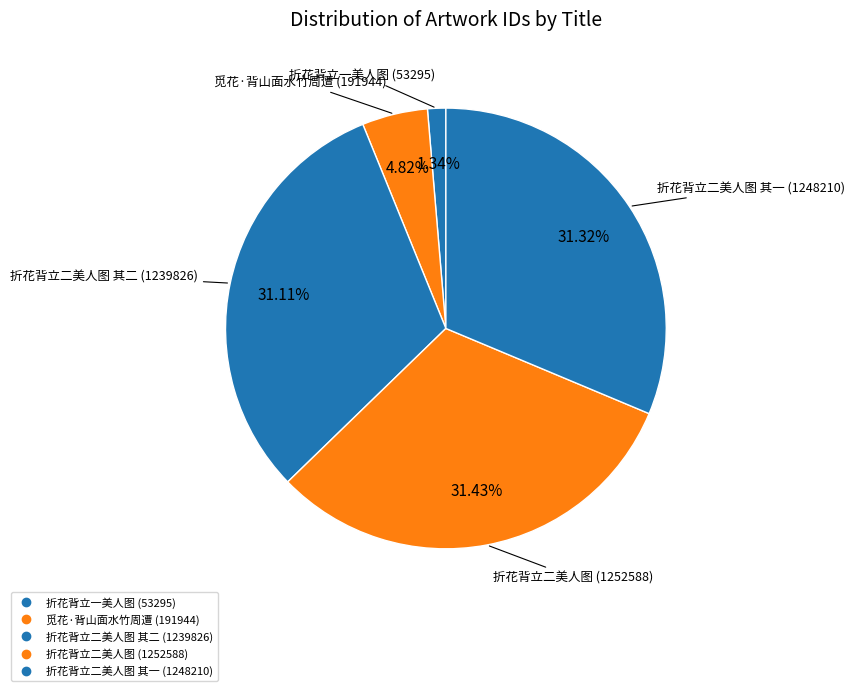

What is the smallest slice in the pie chart?

折花背立一美人图